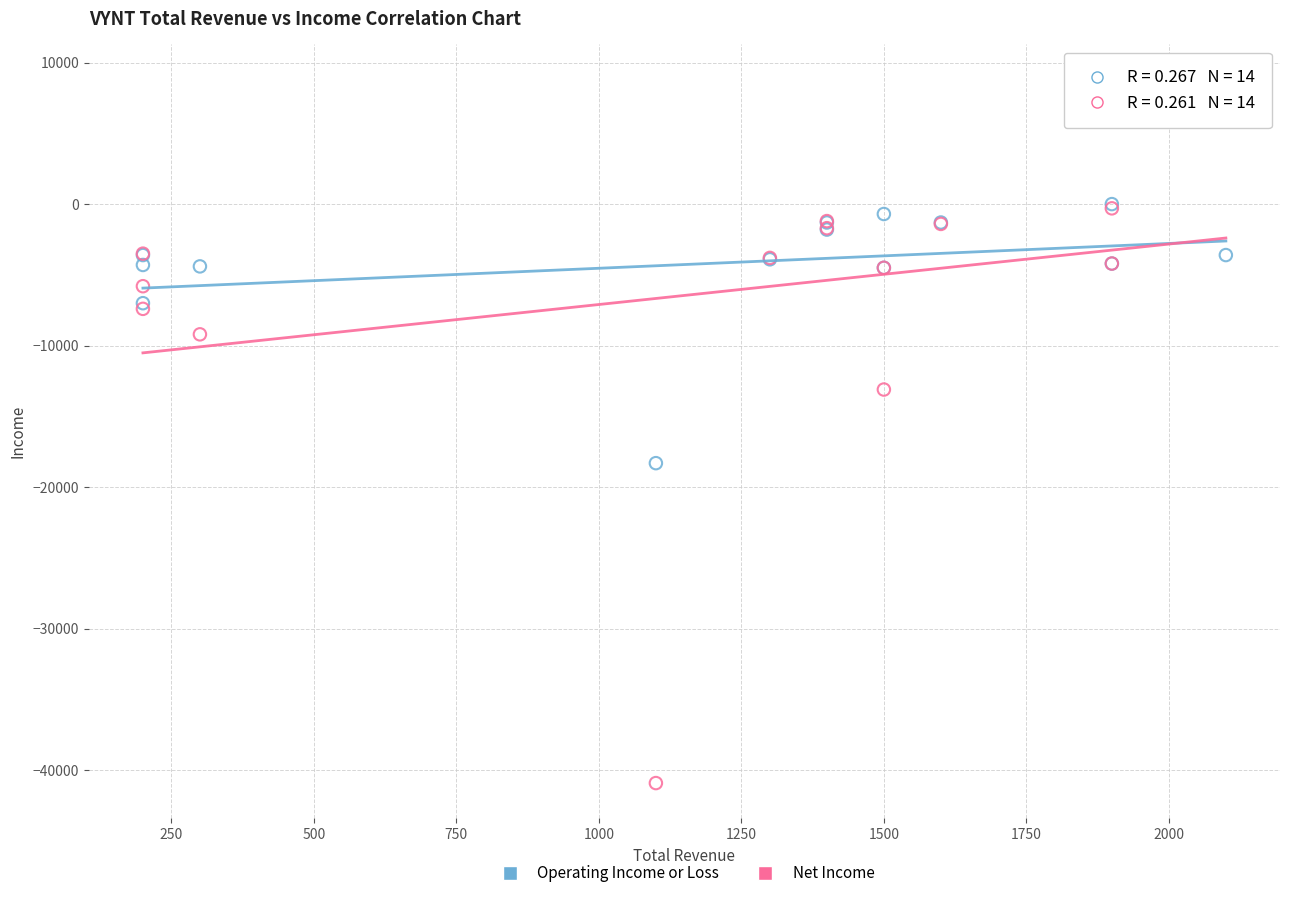

What are all the series names shown in the legend?

Operating Income or Loss, Net Income